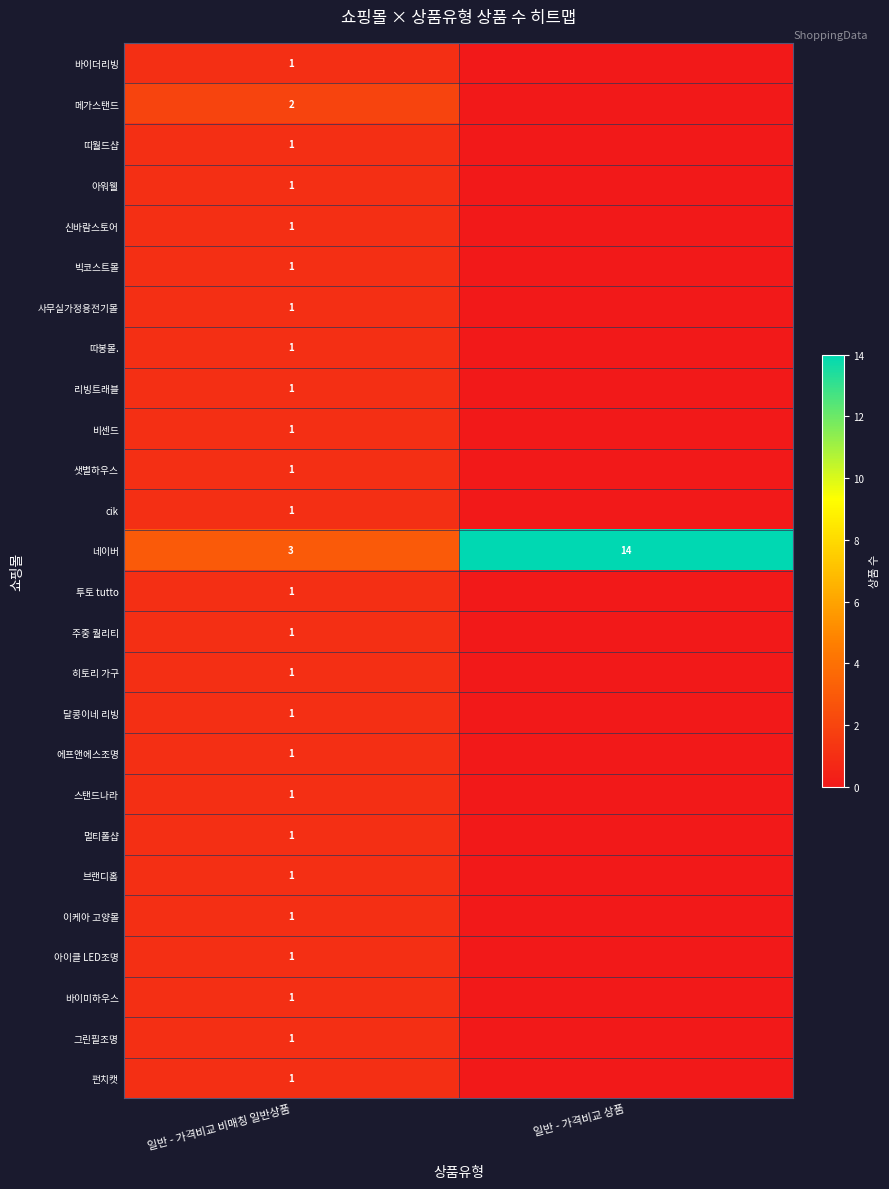

The 달콩이네 리빙 series shows 0 at 일반 - 가격비교 비매칭 일반상품. True or false?

False